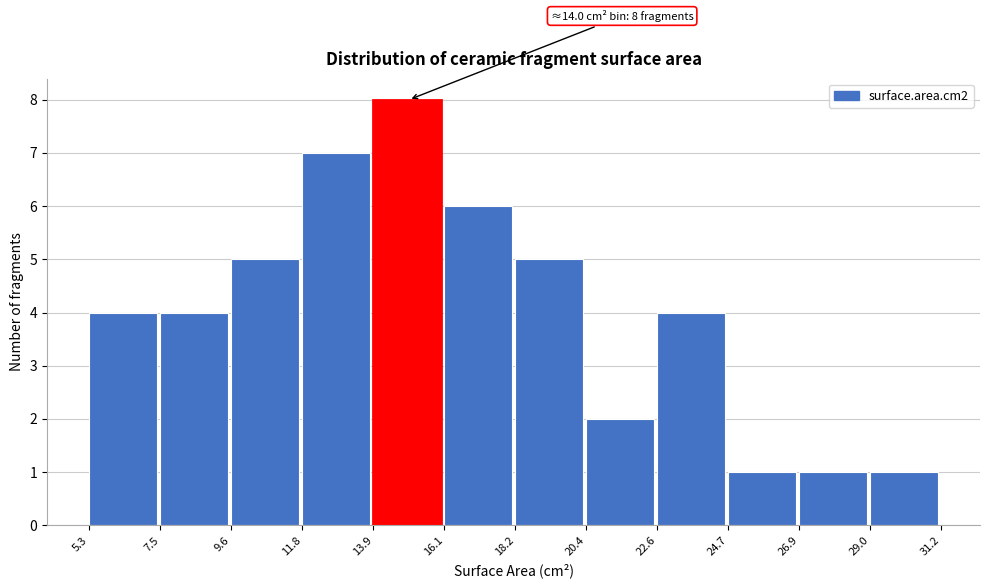

Which range on the x-axis has the tallest bar?

13.9 to 16.1